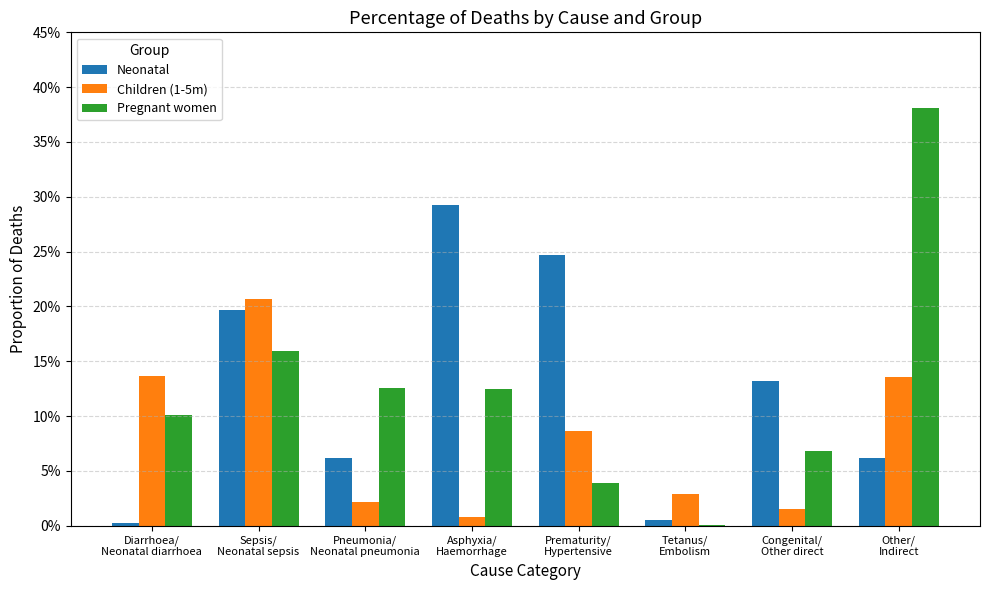

Are the bars horizontal?

No